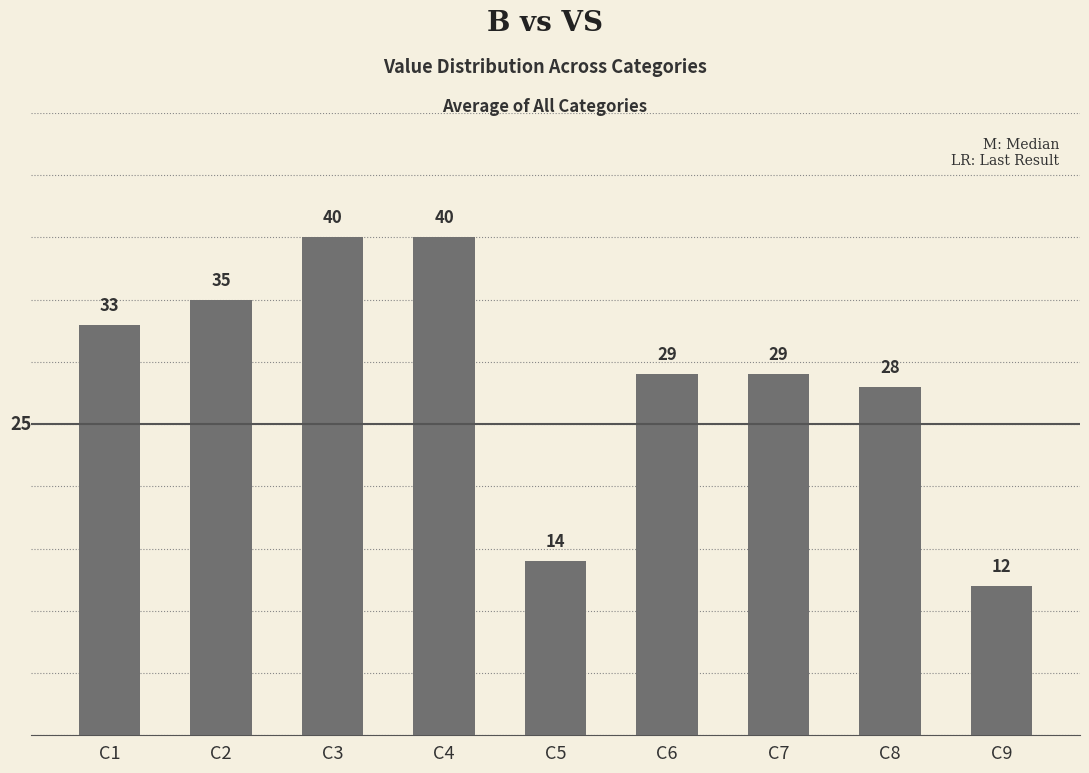

Is it true that the value at C4 is 66?

False